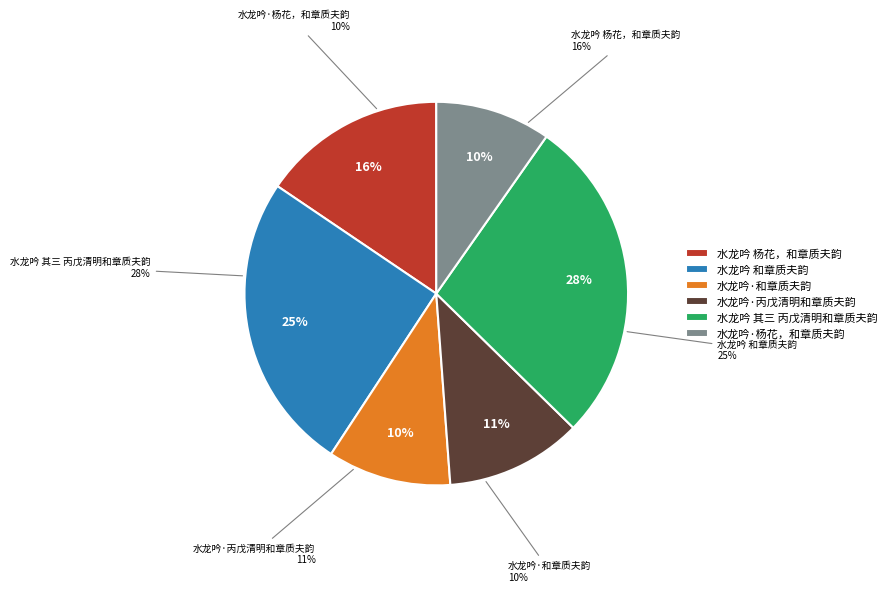

Count the number of slices in the pie.

6